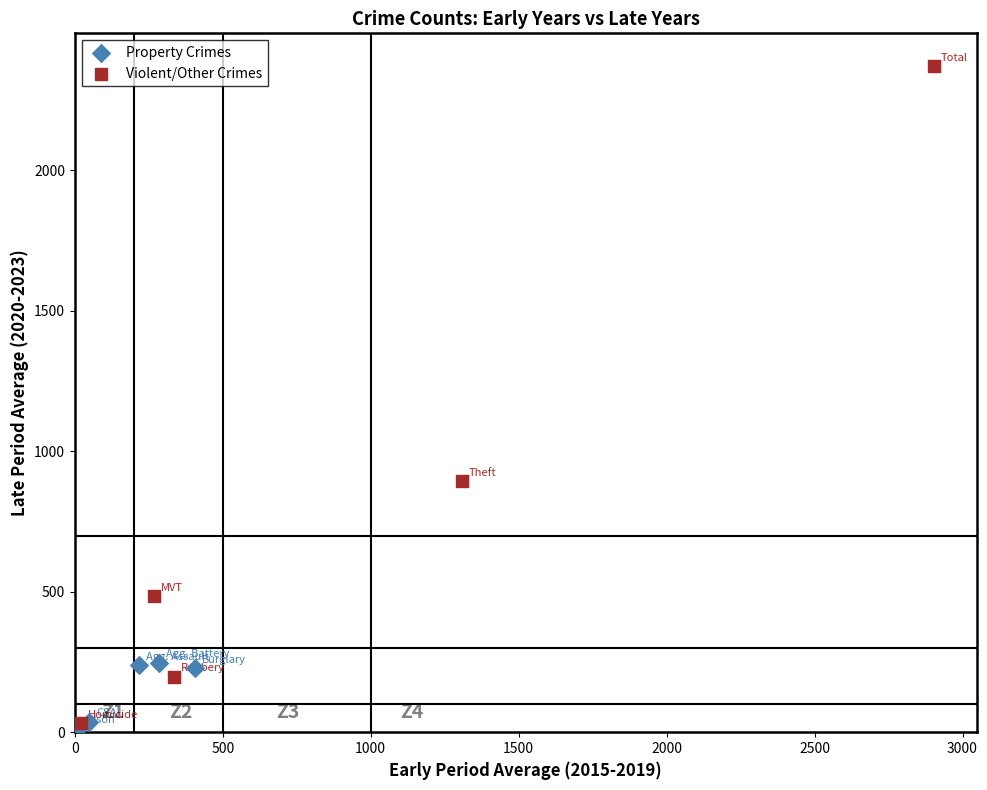

Which series contains the highest Y value?

Violent/Other Crimes